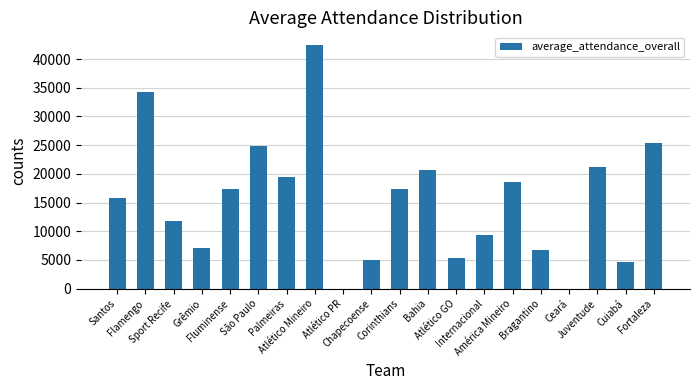

What is the greatest value displayed?

42537